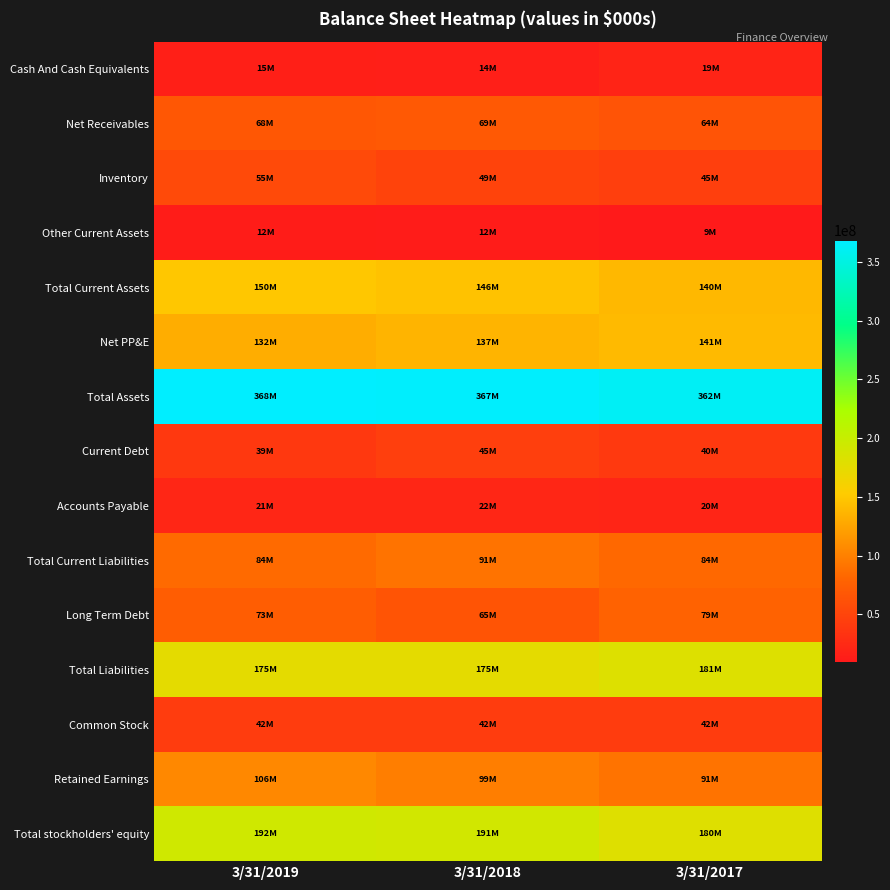

Count the number of data series in this chart.

15